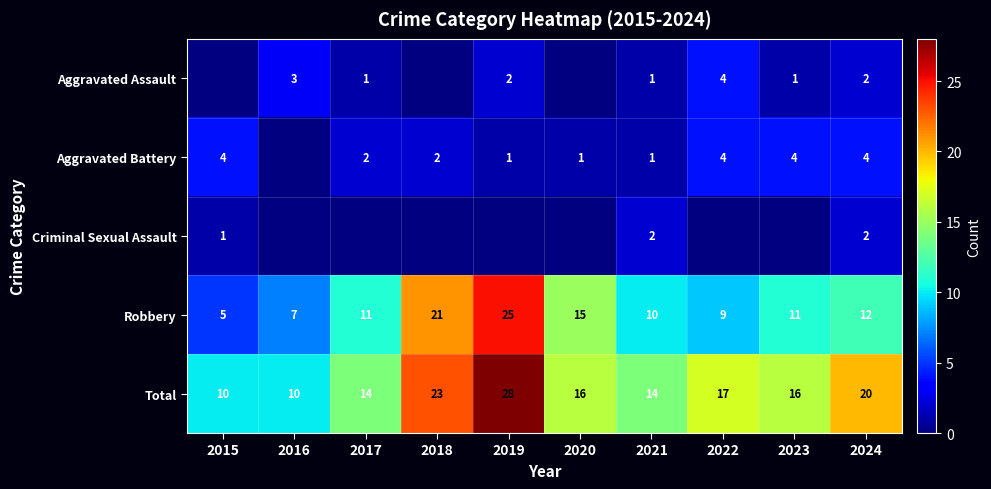

What is the greatest value displayed?

28